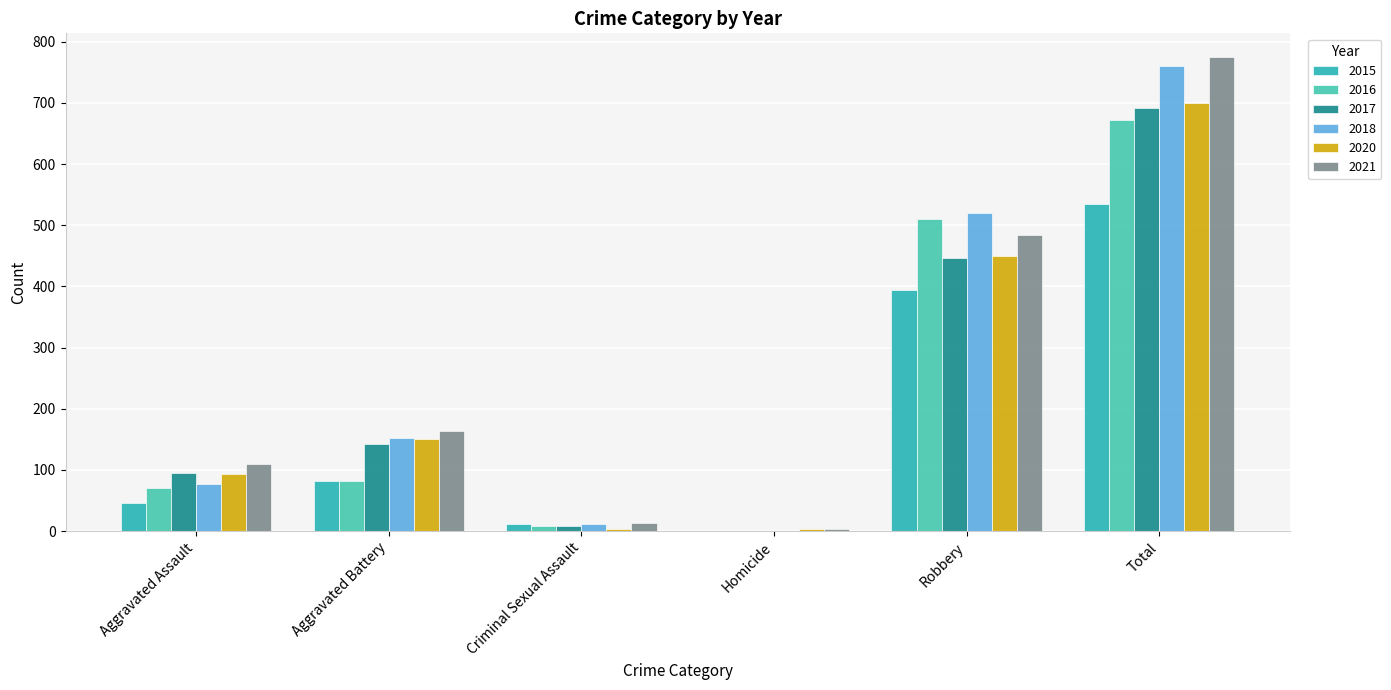

How many groups of bars are there?

6